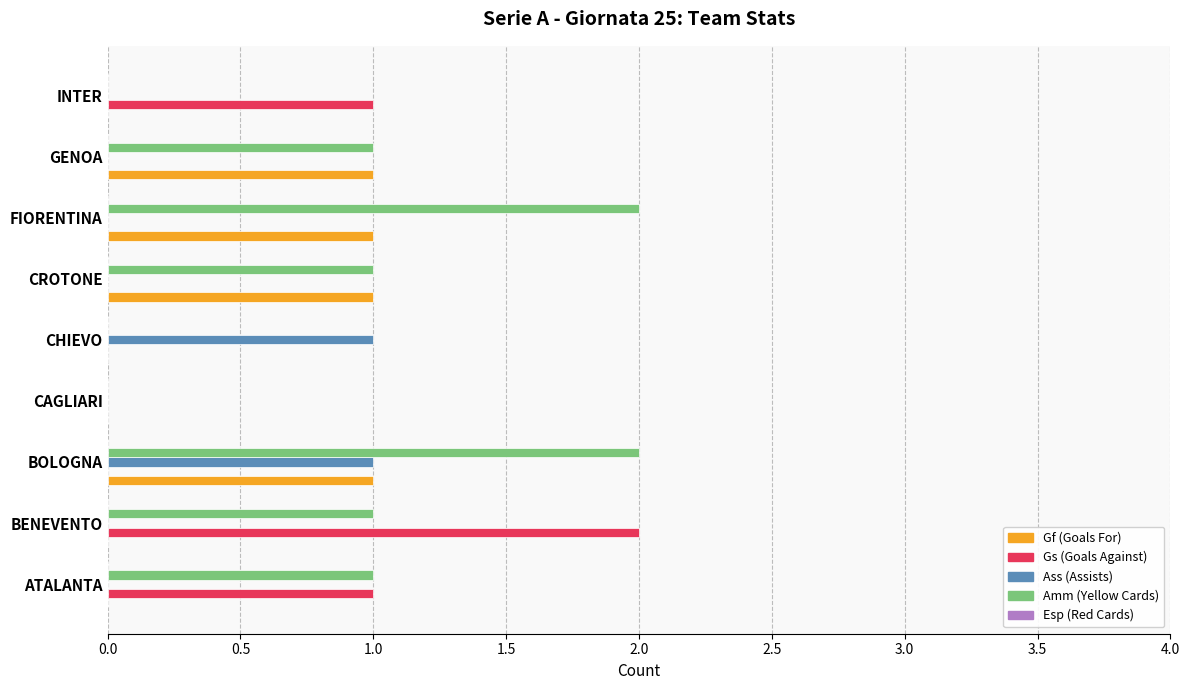

Which series has the largest total across all categories?

Amm (Yellow Cards)